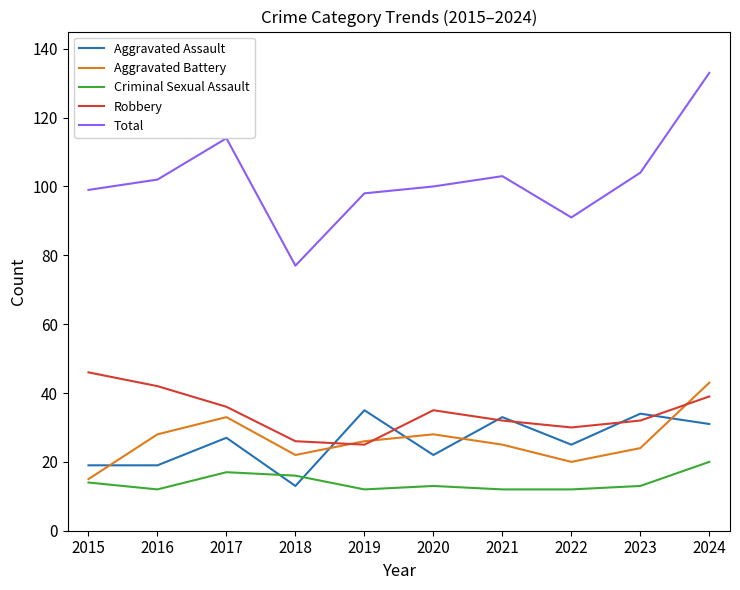

True or false: Aggravated Battery has a value of 26 at 2019.

True